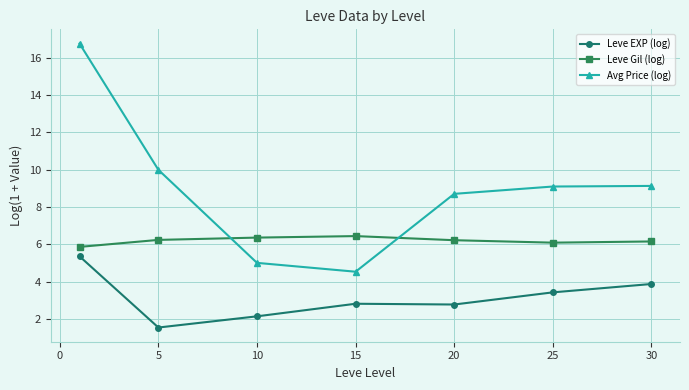

What is the value of the Avg Price (log) point at the 5th from the left?

8.7